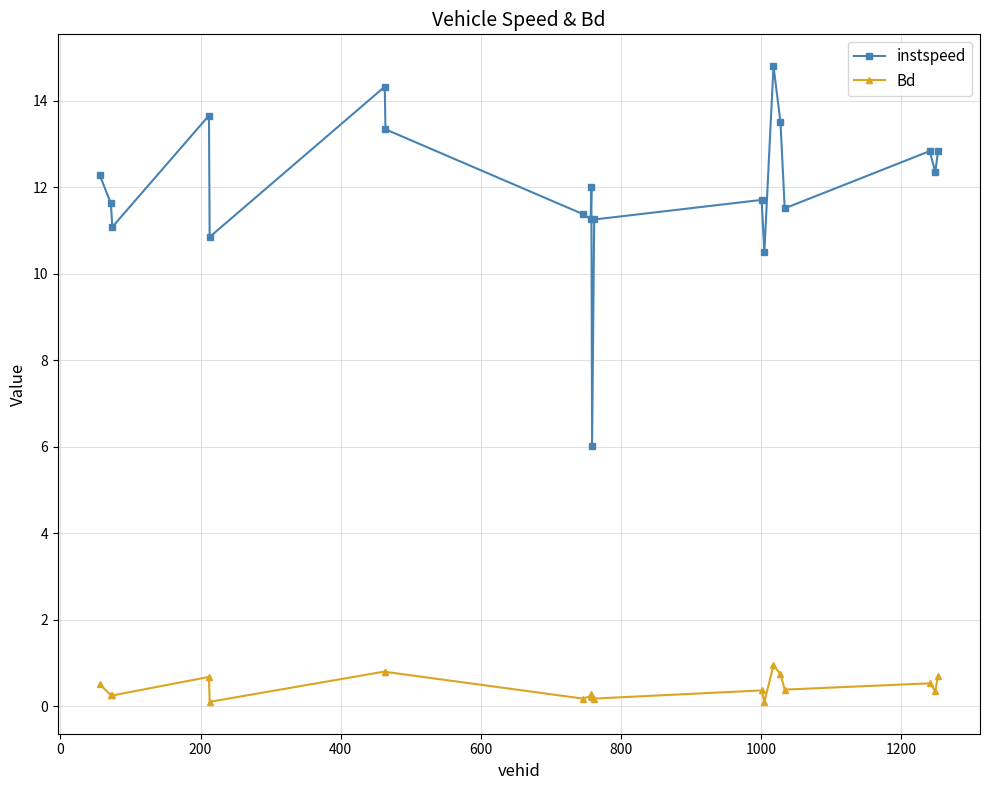

What is the difference between the second highest and minimum values in the instspeed series?

8.3